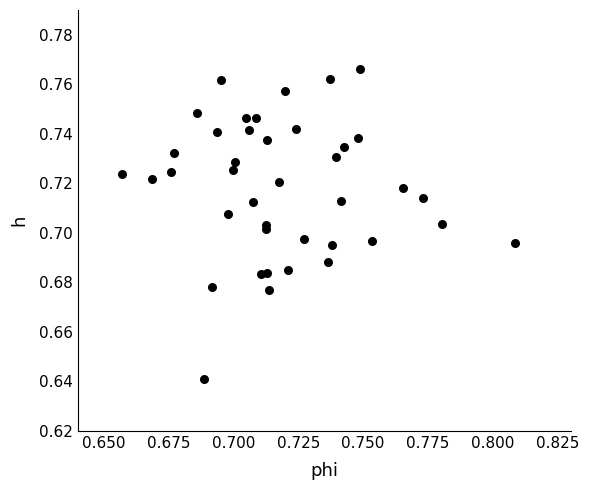

How many points are shown in the scatter plot?

40